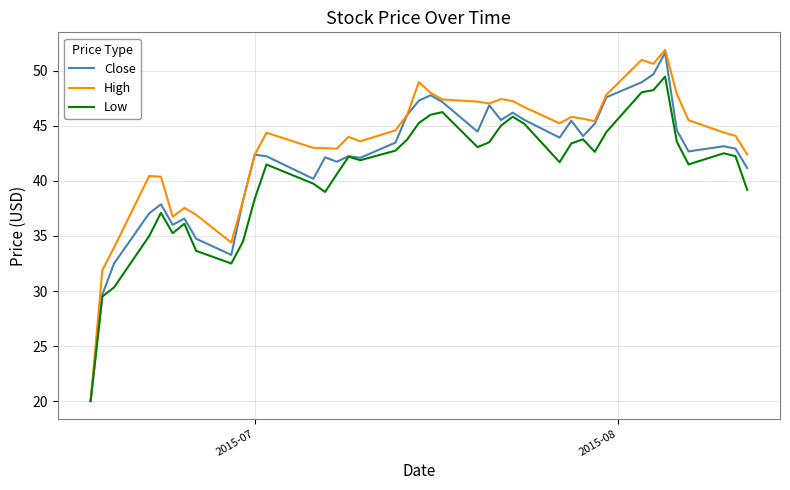

What is the greatest value displayed?

51.9